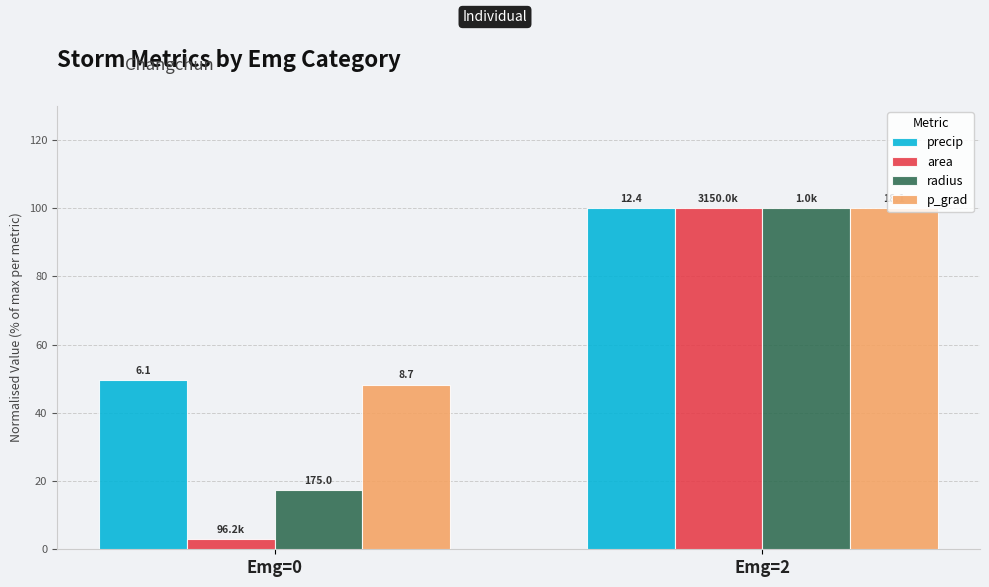

What is the total value across all series at Emg=2?

400.0